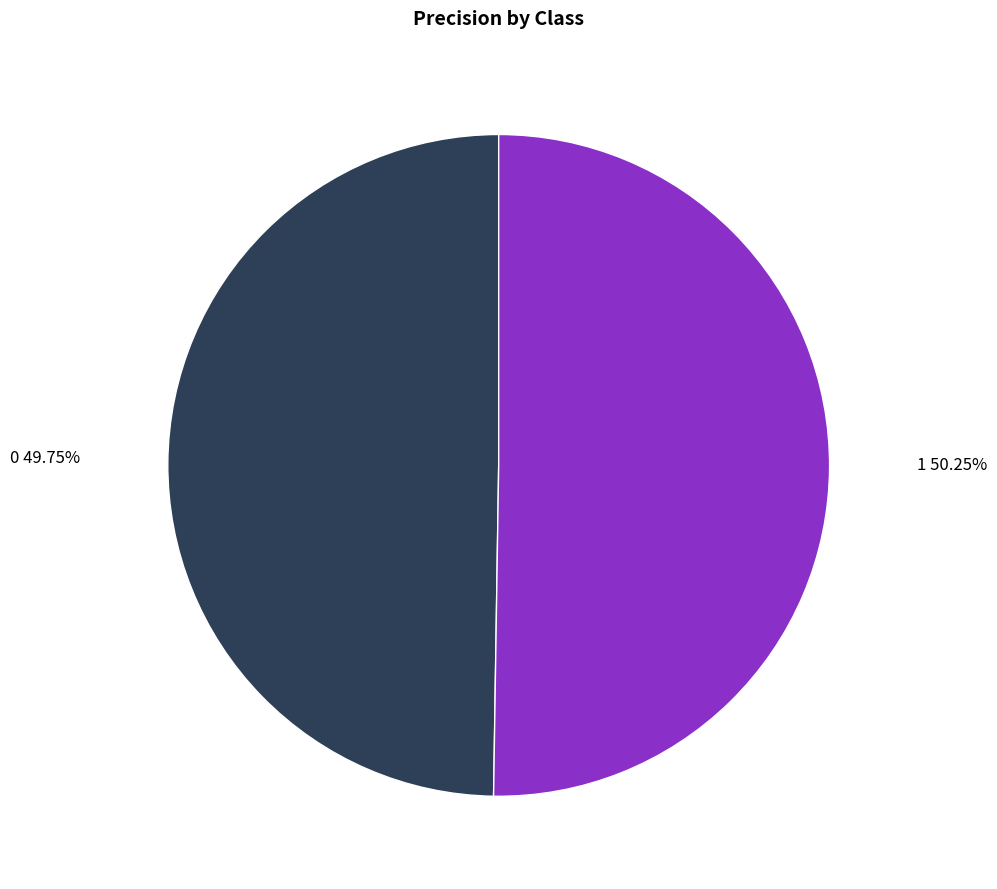

What percentage do 0 and 1 together represent?

100.0%